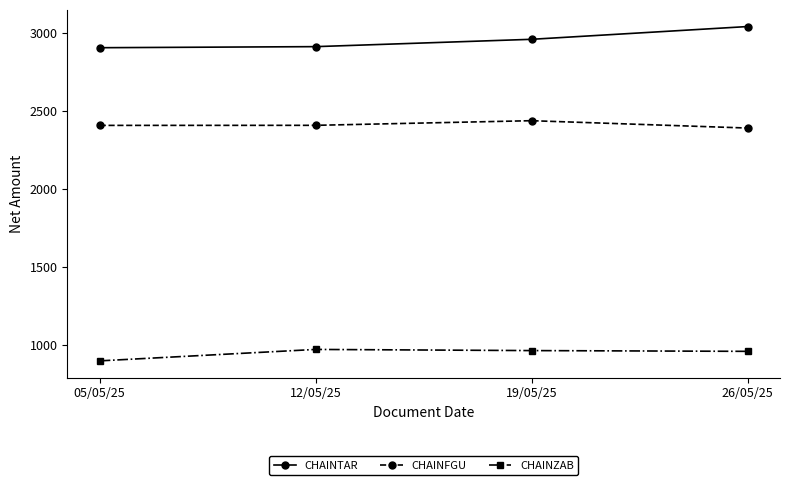

Rank the series by their average value, from highest to lowest.

CHAINTAR, CHAINFGU, CHAINZAB